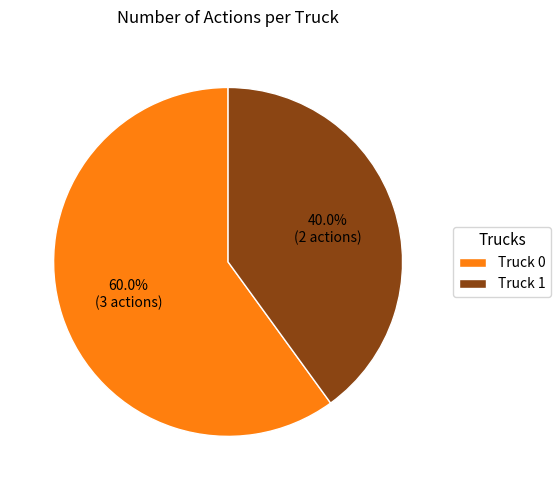

Do Truck 1 and Truck 0 together represent more than half of the pie?

Yes